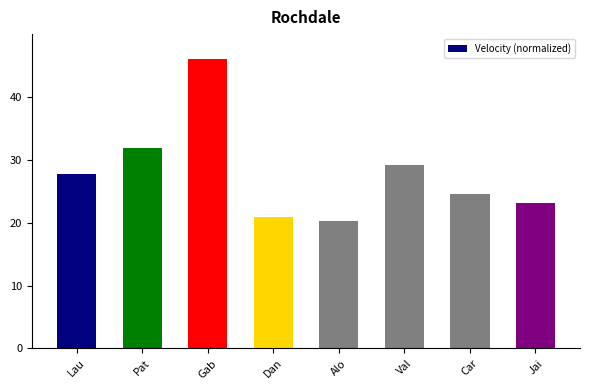

How many bars are there in total?

8